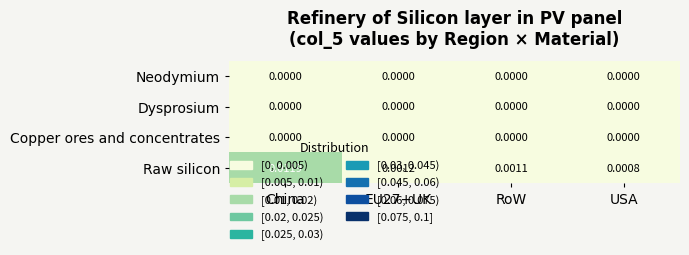

How many distinct data groups are displayed?

4